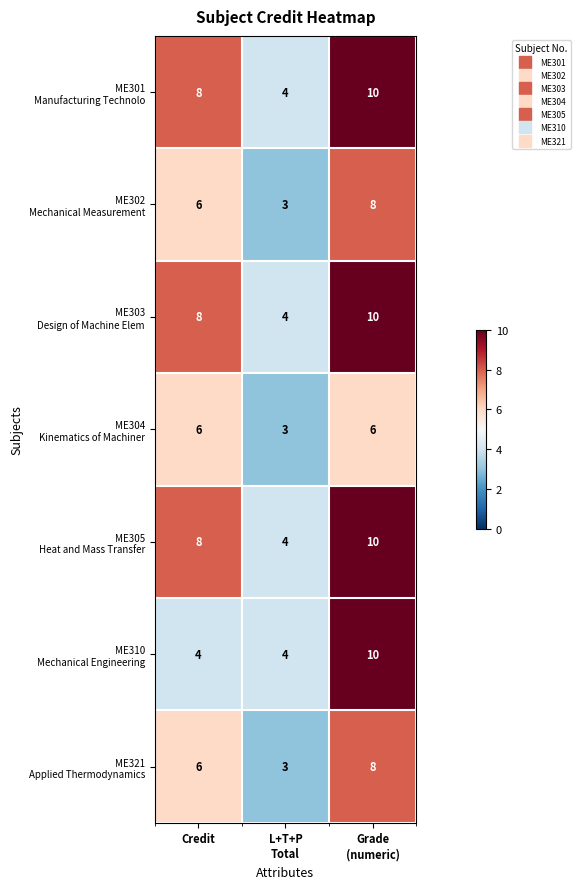

What is the maximum value shown in the chart?

10